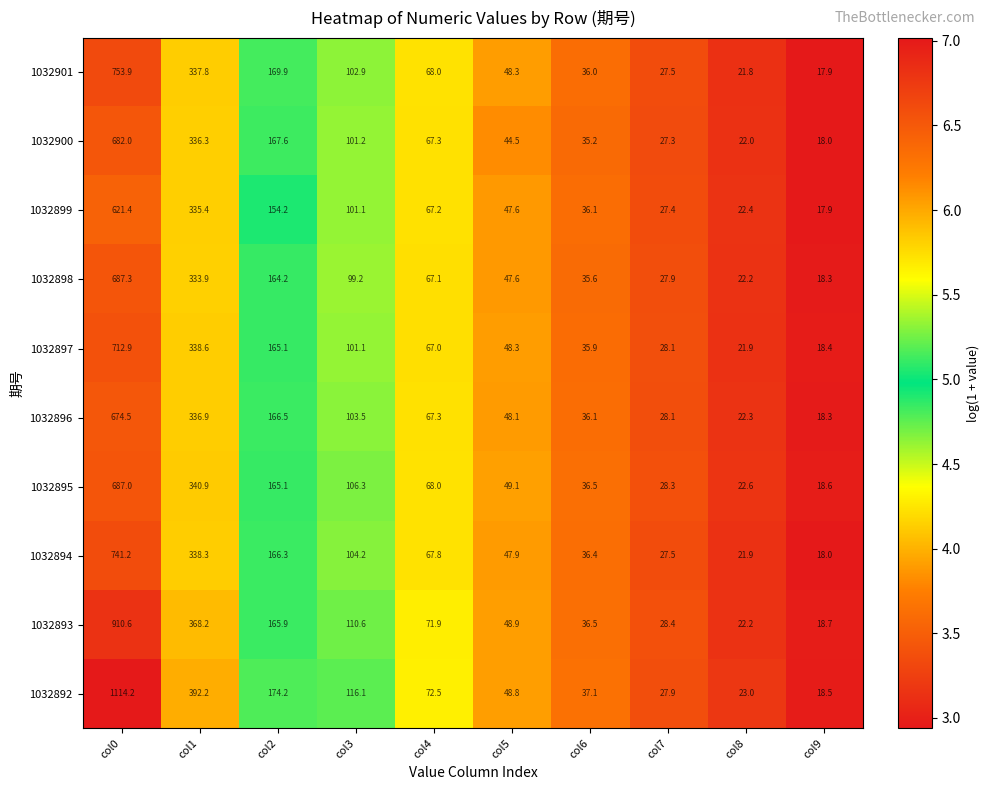

What is the difference between the maximum and minimum values in the 1032897 series?

694.5